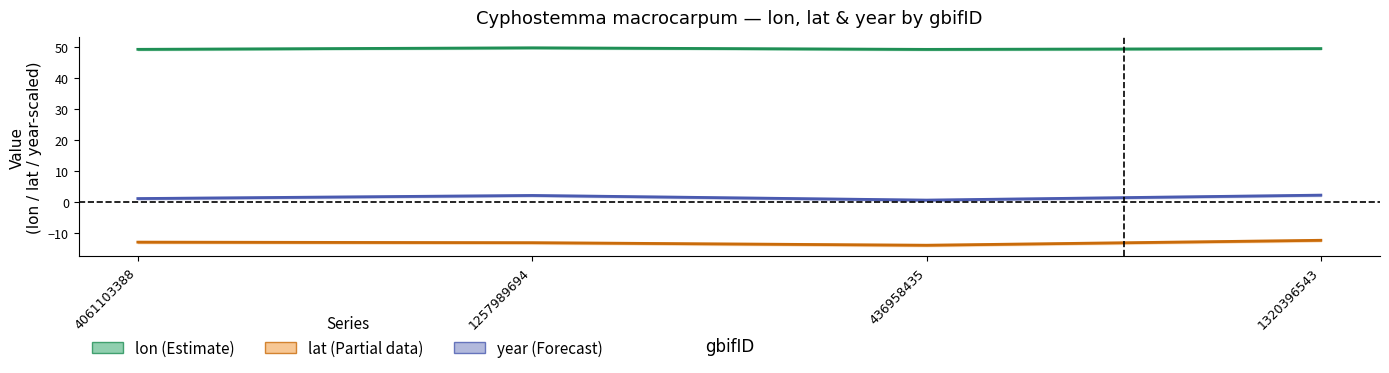

What is the sum of the lon (Estimate) values at 1320396543 and 436958435?

98.4